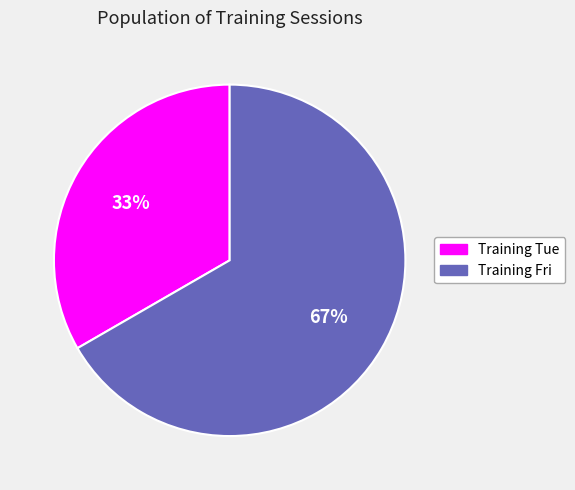

To the nearest percent, what is the average slice percentage?

50%